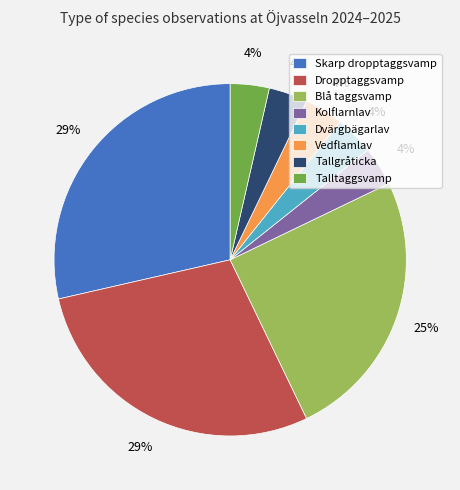

Is the sum of Blå taggsvamp and Kolflarnlav greater than half?

No